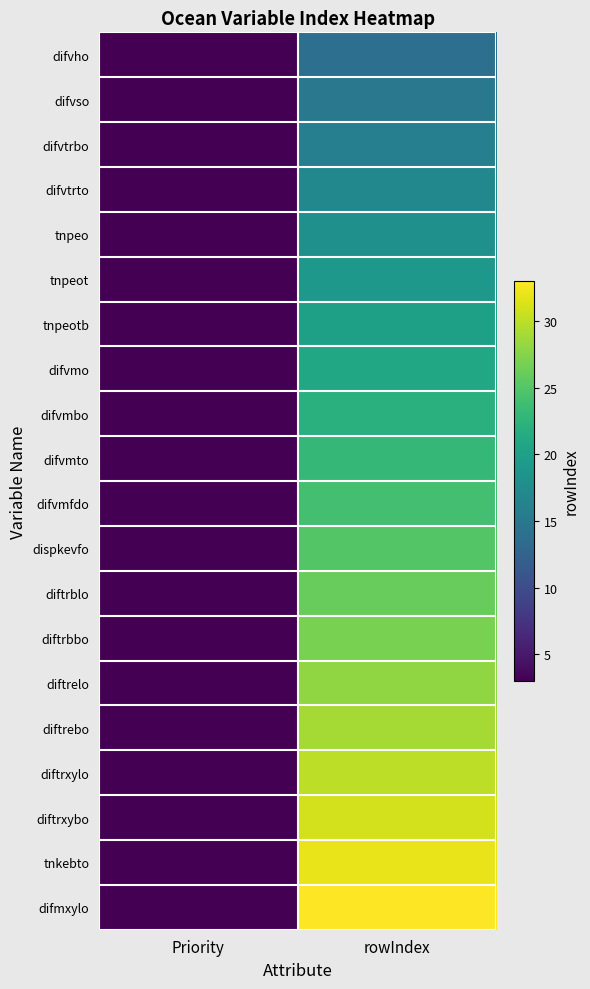

Reading left to right, what are all the values shown in this chart?

difvho: Priority=3	rowIndex=14
difvso: Priority=3	rowIndex=15
difvtrbo: Priority=3	rowIndex=16
difvtrto: Priority=3	rowIndex=17
tnpeo: Priority=3	rowIndex=18
tnpeot: Priority=3	rowIndex=19
tnpeotb: Priority=3	rowIndex=20
difvmo: Priority=3	rowIndex=21
difvmbo: Priority=3	rowIndex=22
difvmto: Priority=3	rowIndex=23
difvmfdo: Priority=3	rowIndex=24
dispkevfo: Priority=3	rowIndex=25
diftrblo: Priority=3	rowIndex=26
diftrbbo: Priority=3	rowIndex=27
diftrelo: Priority=3	rowIndex=28
diftrebo: Priority=3	rowIndex=29
diftrxylo: Priority=3	rowIndex=30
diftrxybo: Priority=3	rowIndex=31
tnkebto: Priority=3	rowIndex=32
difmxylo: Priority=3	rowIndex=33